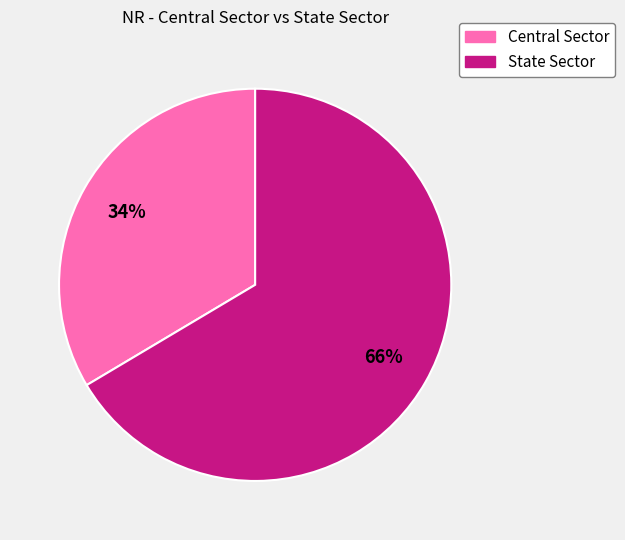

To the nearest percent, what is the average slice percentage?

50%